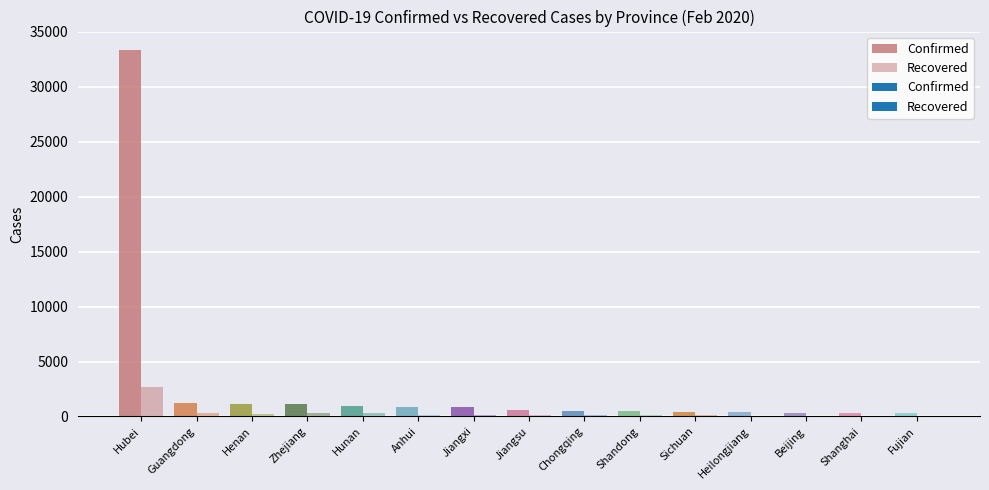

Where is Confirmed nearest to the value 16819?

Guangdong